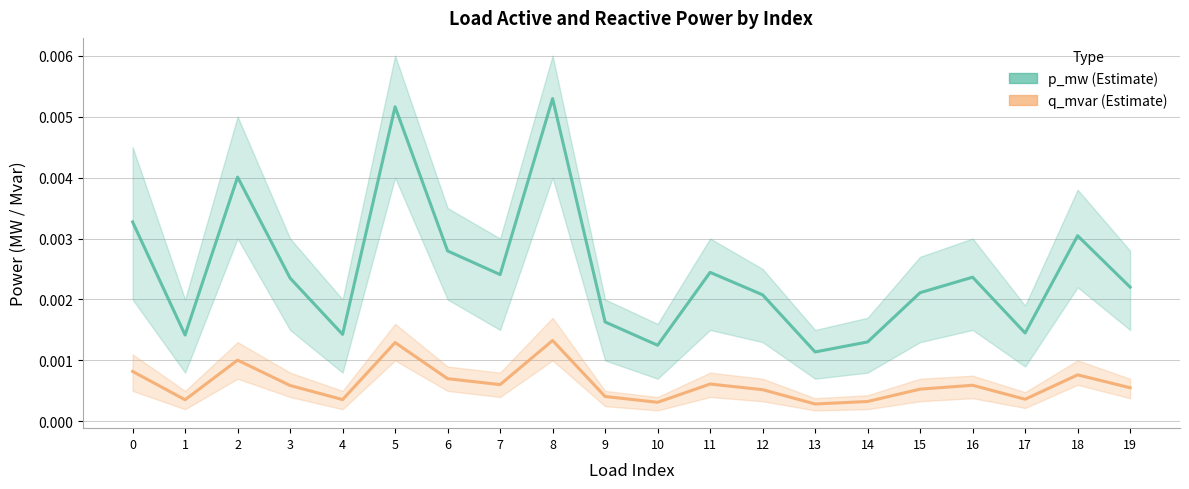

True or false: p_mw has a value of 0.0 at 7.

False